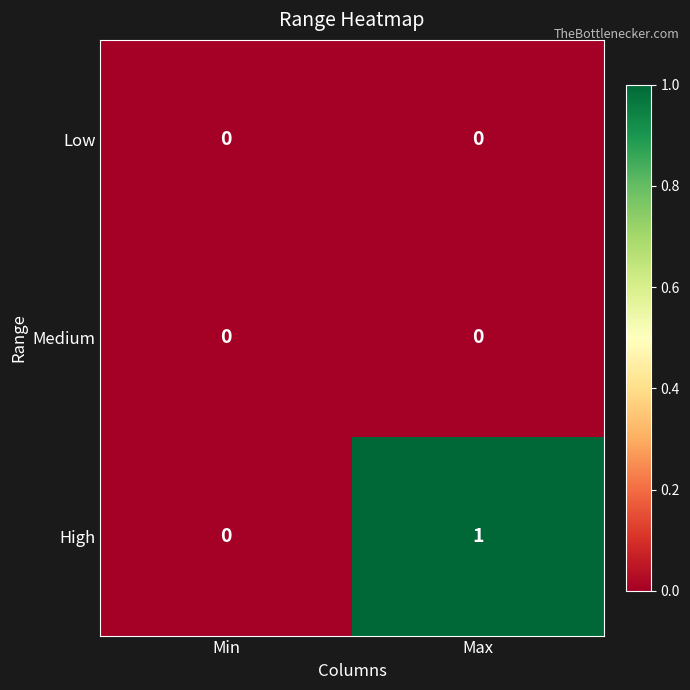

Between Min and Max, which series saw the biggest shift?

High